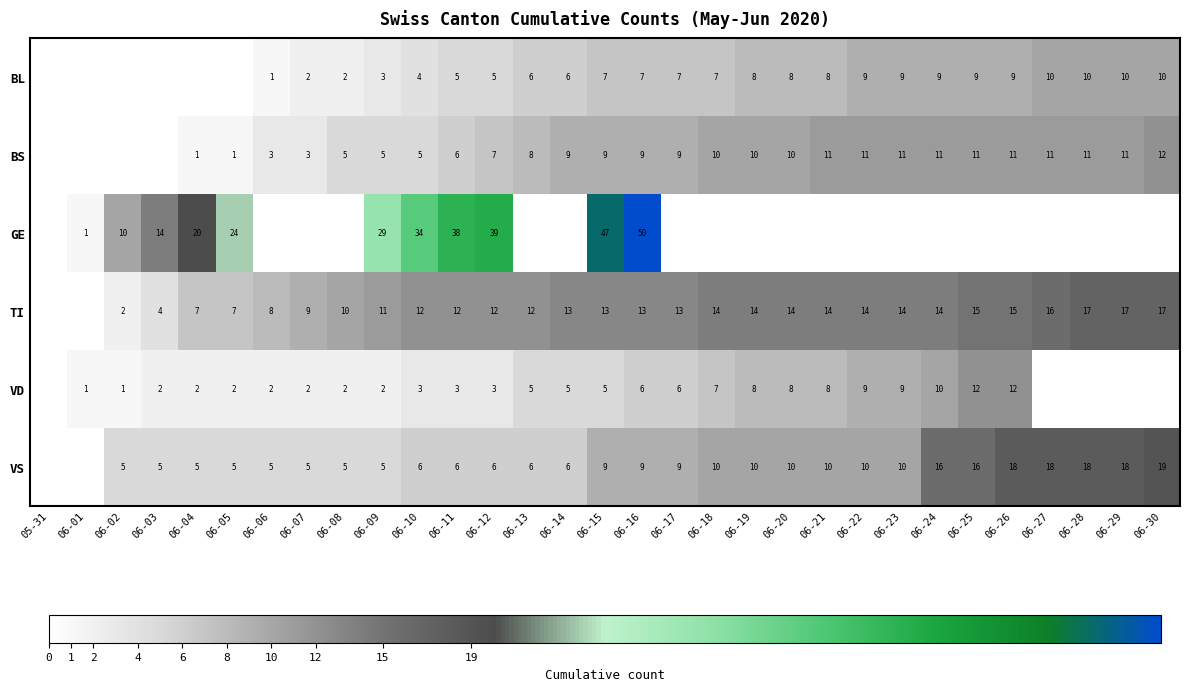

The GE series shows 34 at 06-10. True or false?

True